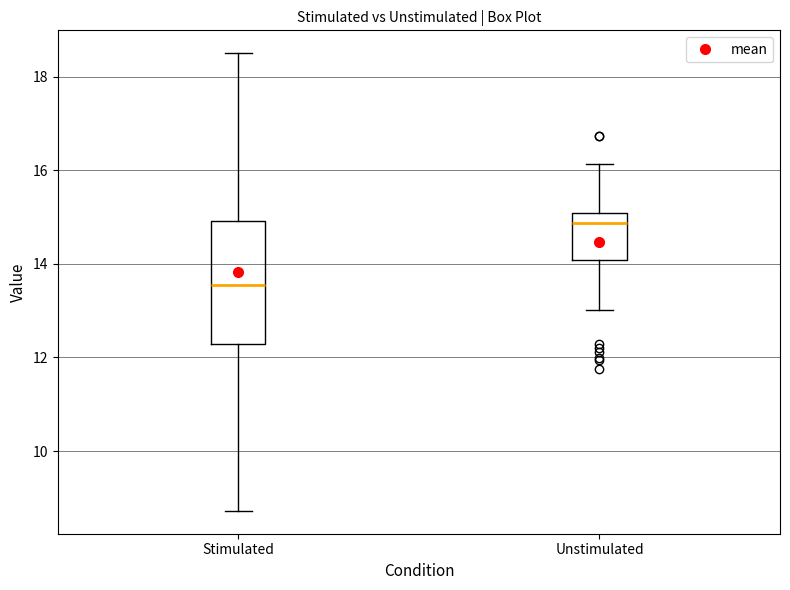

Where does the median line of the box for Unstimulated sit on the y-axis? The values are not printed on the chart, so give them approximately, as read against the axis.

14.8